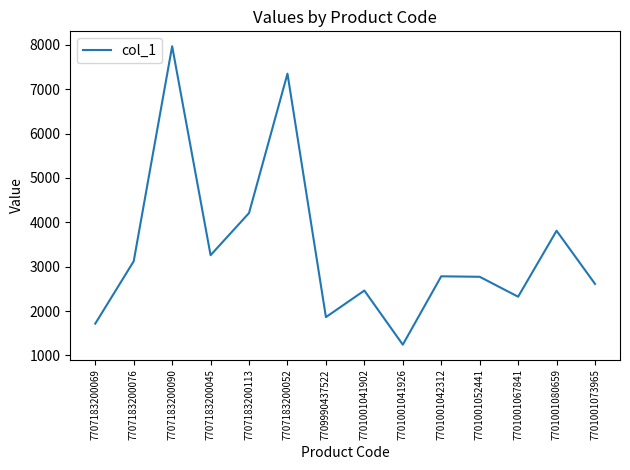

What position from the left is 7707183200076?

2